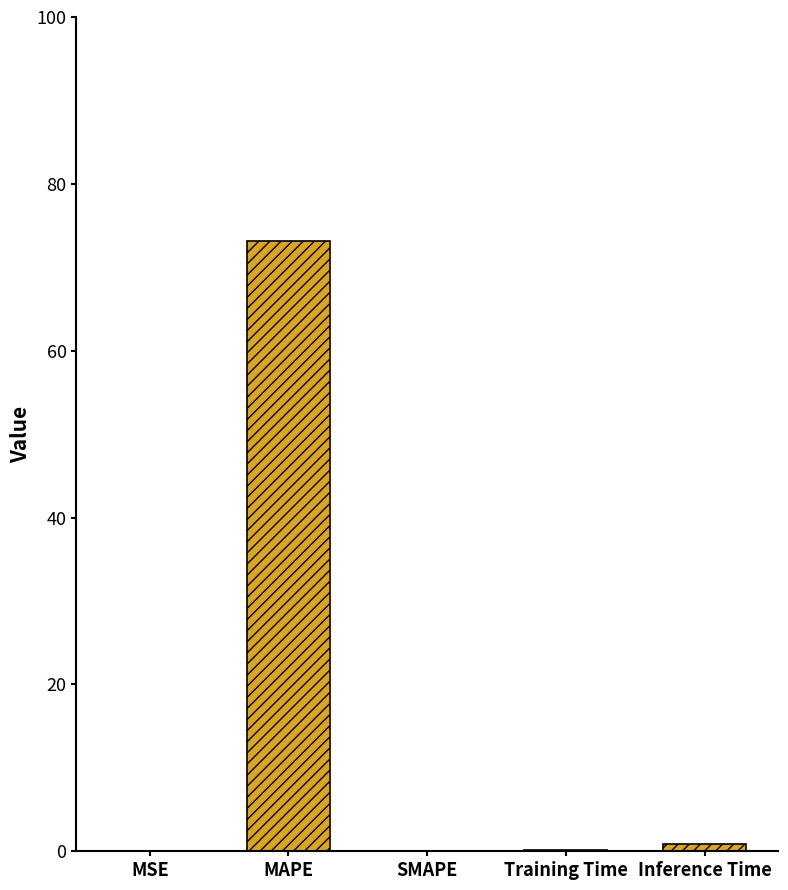

The value at MAPE is 73.2. True or false?

True